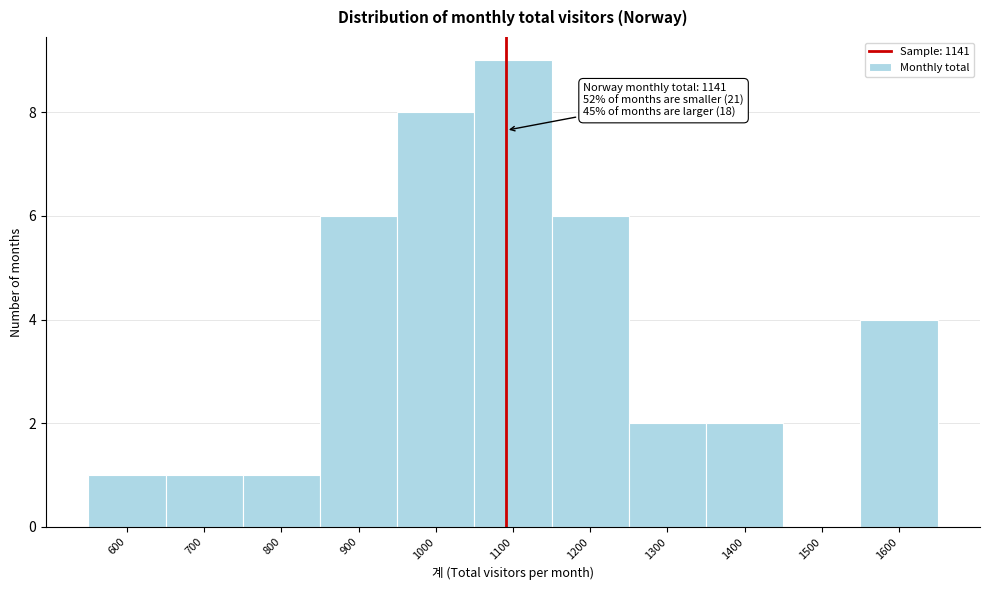

Reading left to right, transcribe all the data shown in this chart.

600=1	700=1	800=1	900=6	1000=8	1100=9	1200=6	1300=2	1400=2	1500=0	1600=4